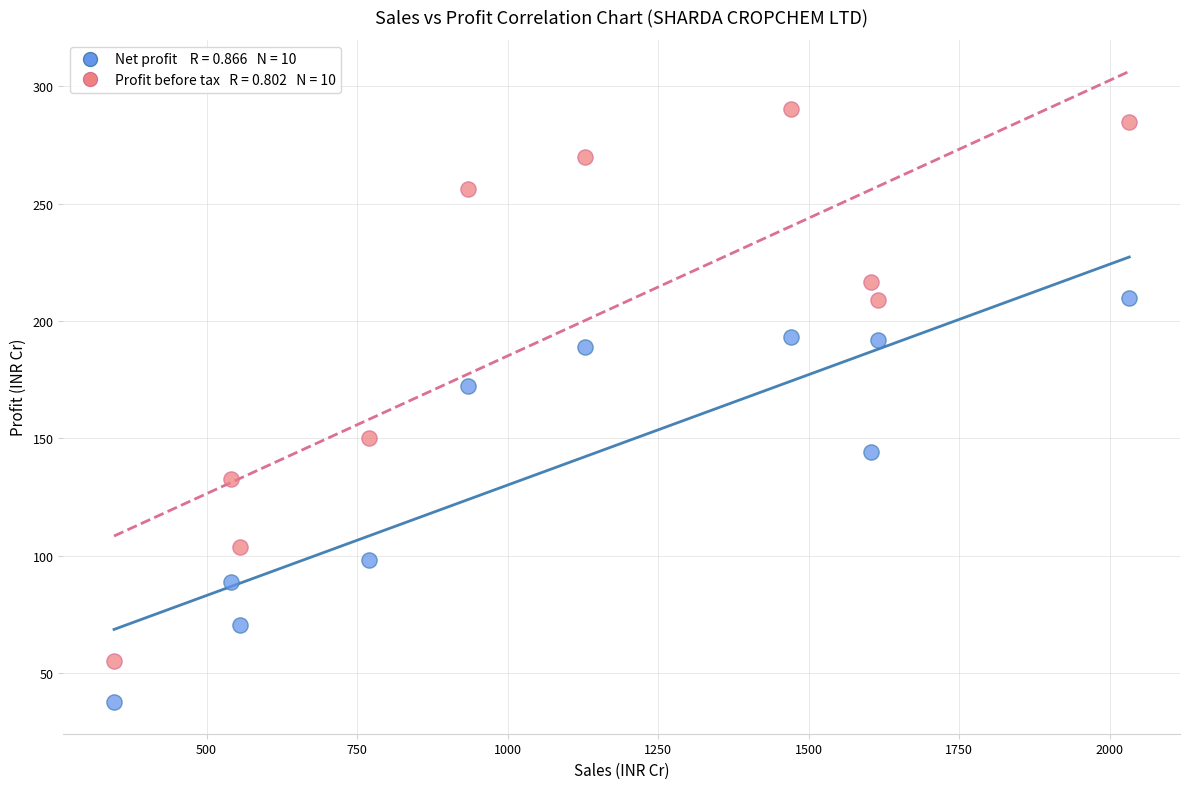

Across all series, what Y value is closest to 163?

172.2